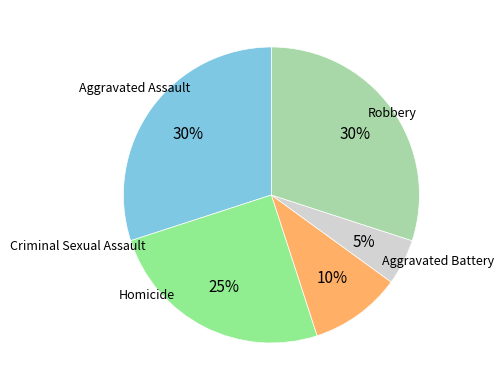

To the nearest percent, what is the difference between the largest and smallest slice percentages?

25%